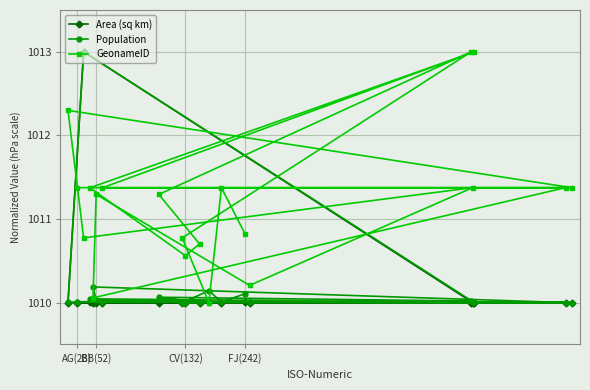

How many data points in Population are above 1010?

19